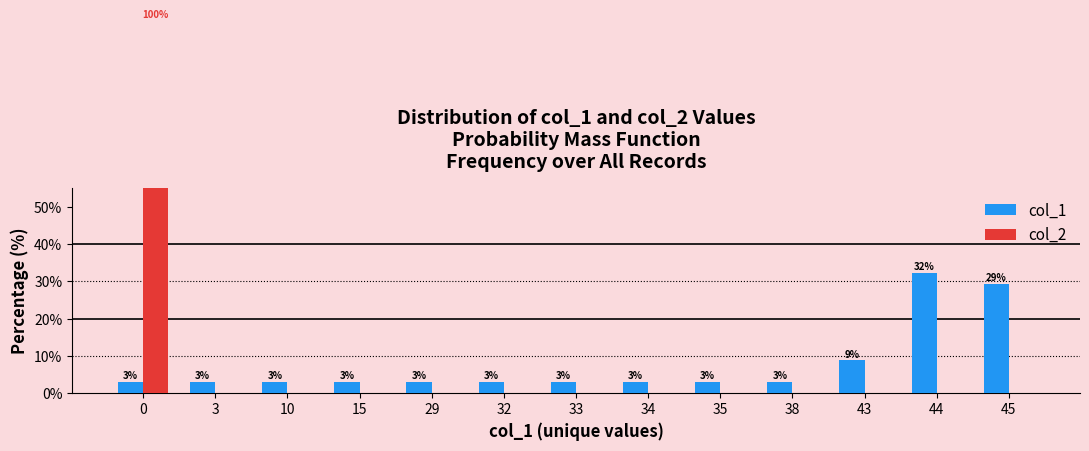

At how many categories does at least one series exceed 64?

1